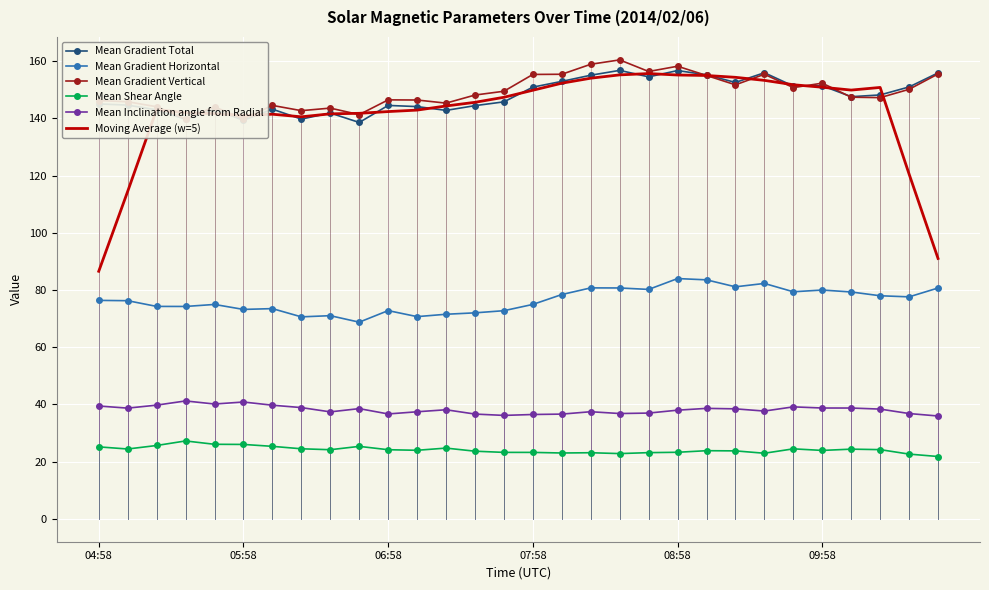

Rank the series by their maximum value, from highest to lowest.

Mean Gradient Vertical, Mean Gradient Total, Moving Average (w=5), Mean Gradient Horizontal, Mean Inclination angle from Radial, Mean Shear Angle